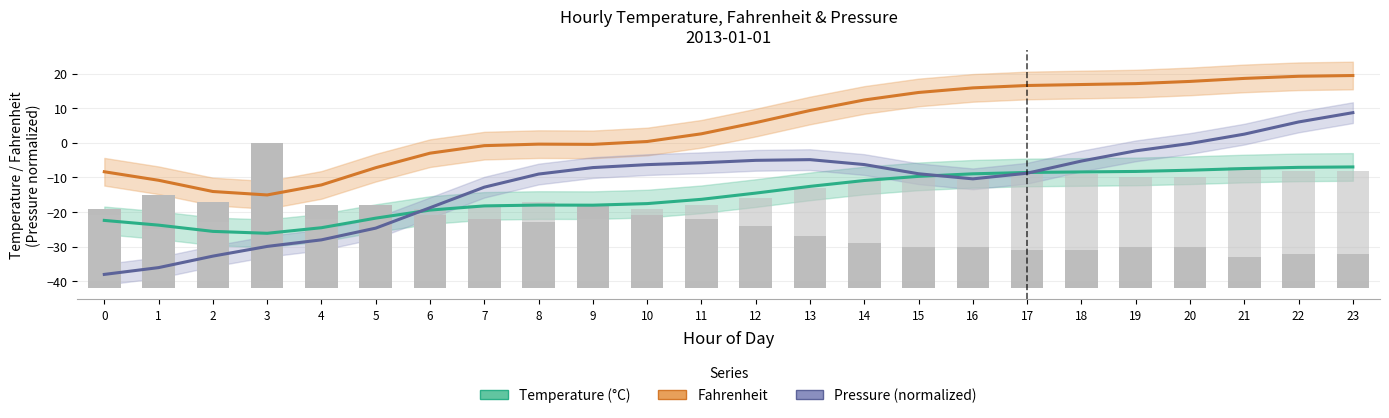

Rank the categories by Pressure (normalized) value from lowest to highest.

0, 1, 2, 3, 4, 5, 6, 7, 16, 8, 15, 17, 9, 10, 14, 11, 18, 12, 13, 19, 20, 21, 22, 23